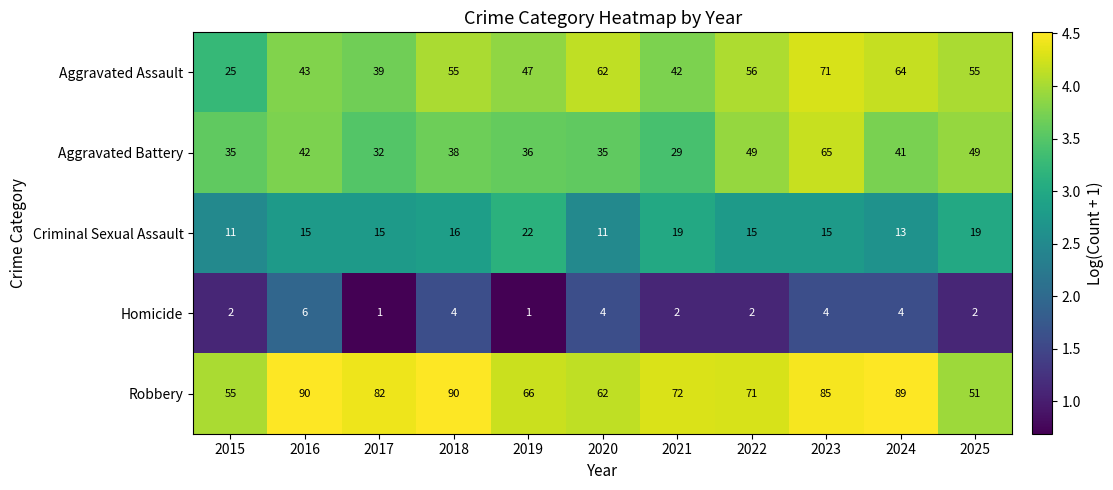

List the series in order of their peak value, highest first.

Robbery, Aggravated Assault, Aggravated Battery, Criminal Sexual Assault, Homicide